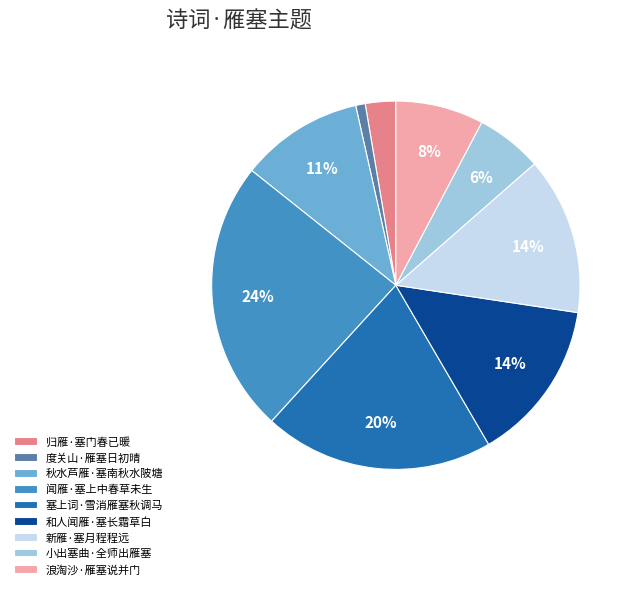

To the nearest percent, what is the difference between the largest and smallest slice percentages?

23%